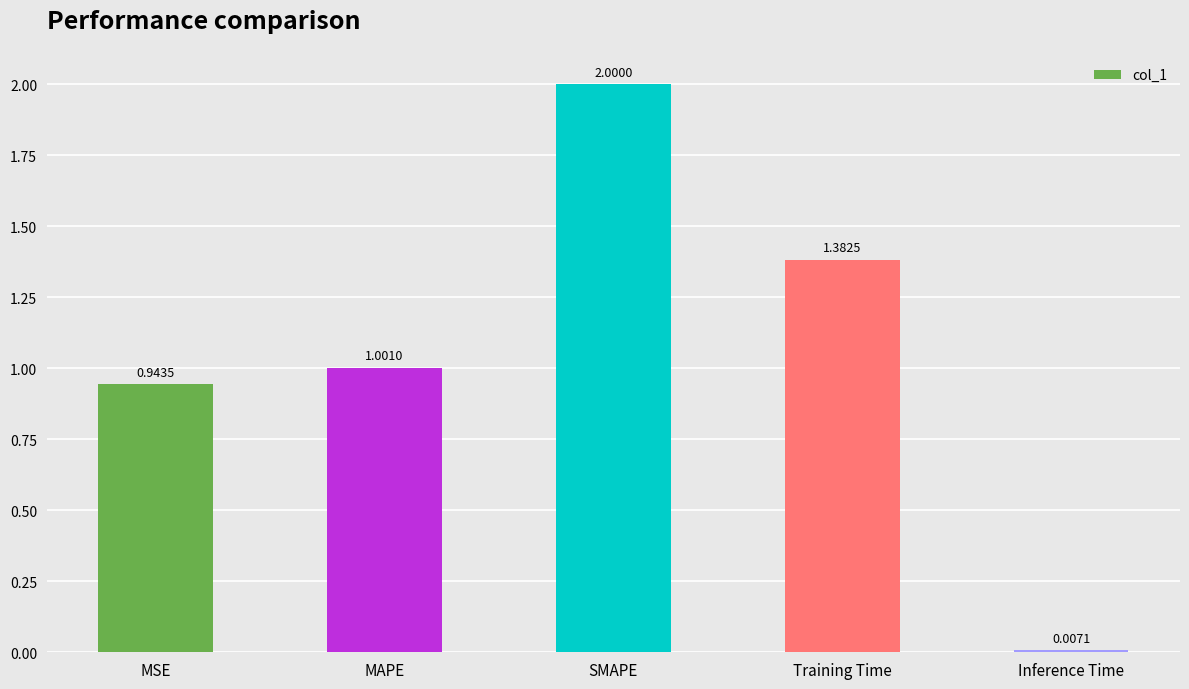

Where does the data first go above 1?

MAPE